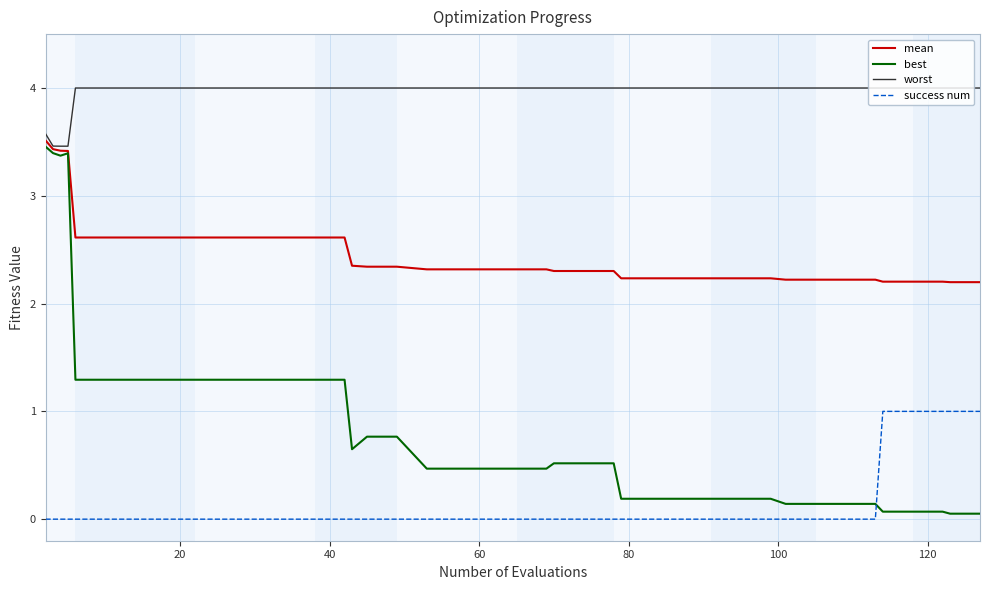

What are all the series names shown in the legend?

mean, best, worst, success num